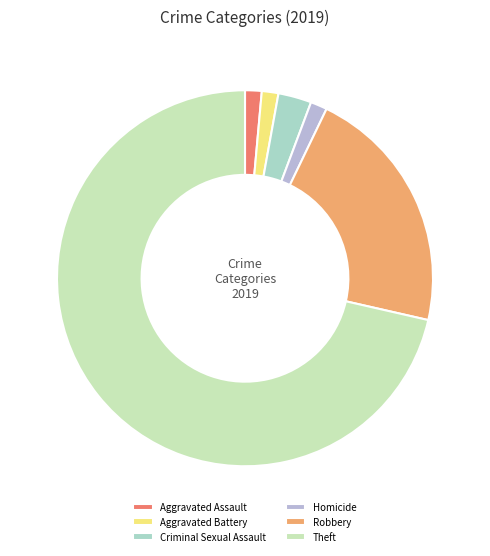

Which category accounts for the majority?

Theft